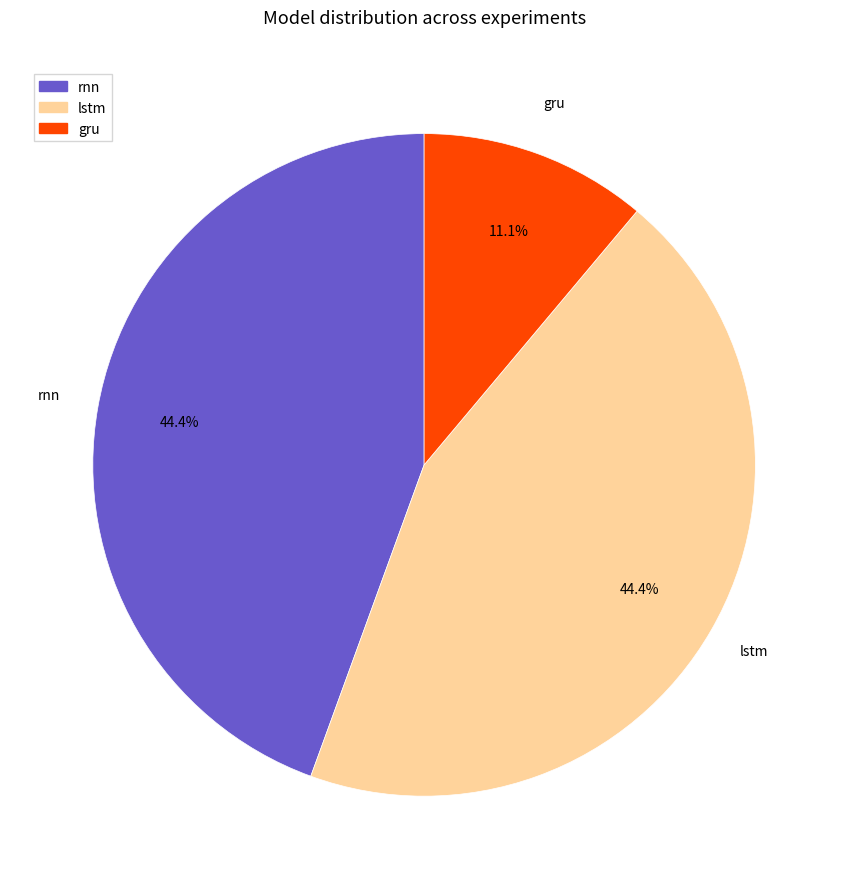

To the nearest percent, what portion does rnn represent?

44%